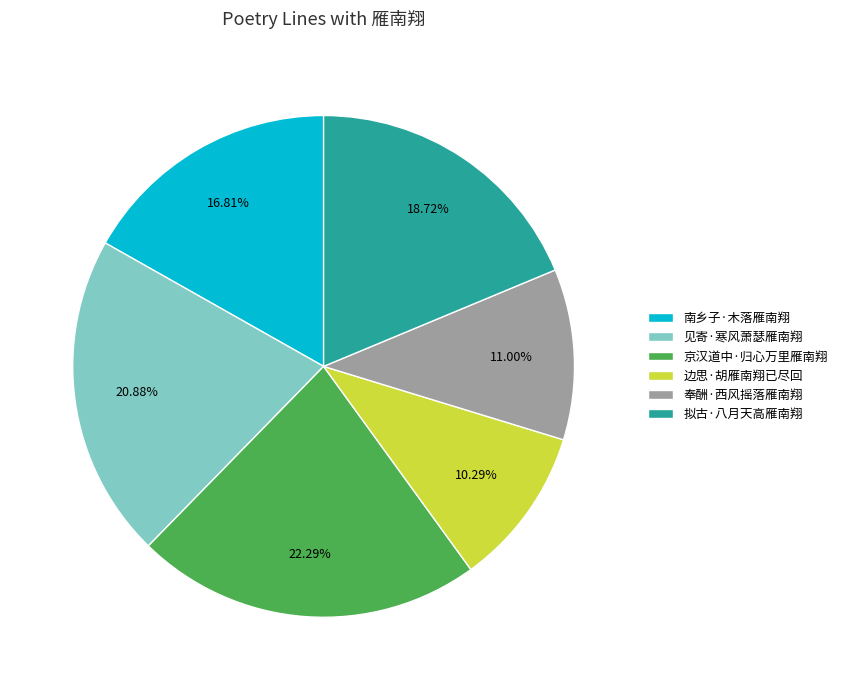

Is it true that 拟古·八月天高雁南翔 is 4% of the pie?

False